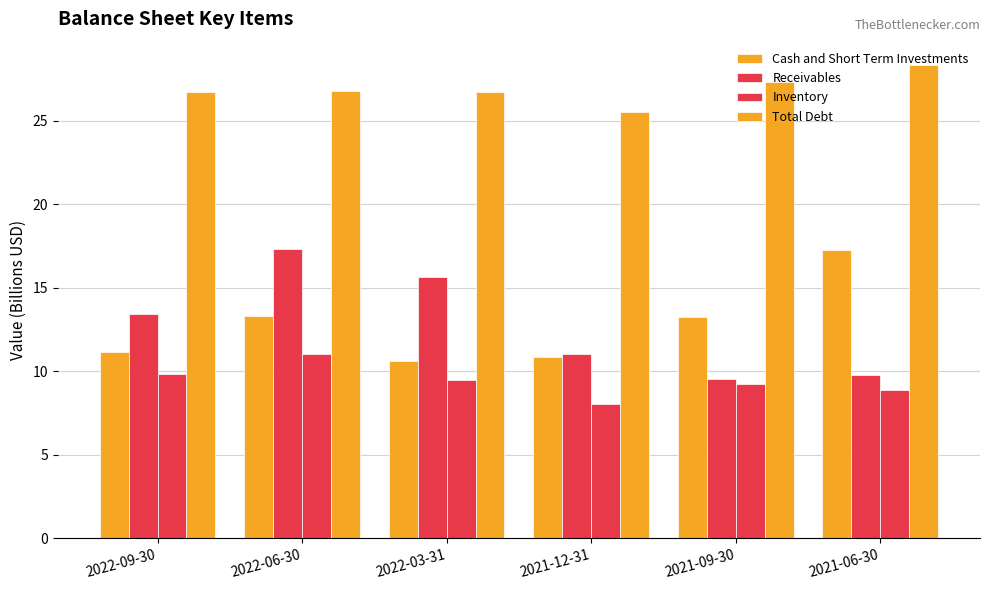

Where is Cash and Short Term Investments nearest to the value 13?

2021-09-30